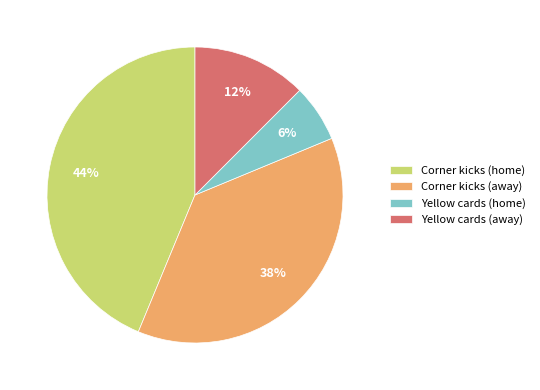

Is there any slice that represents more than half of the pie?

No